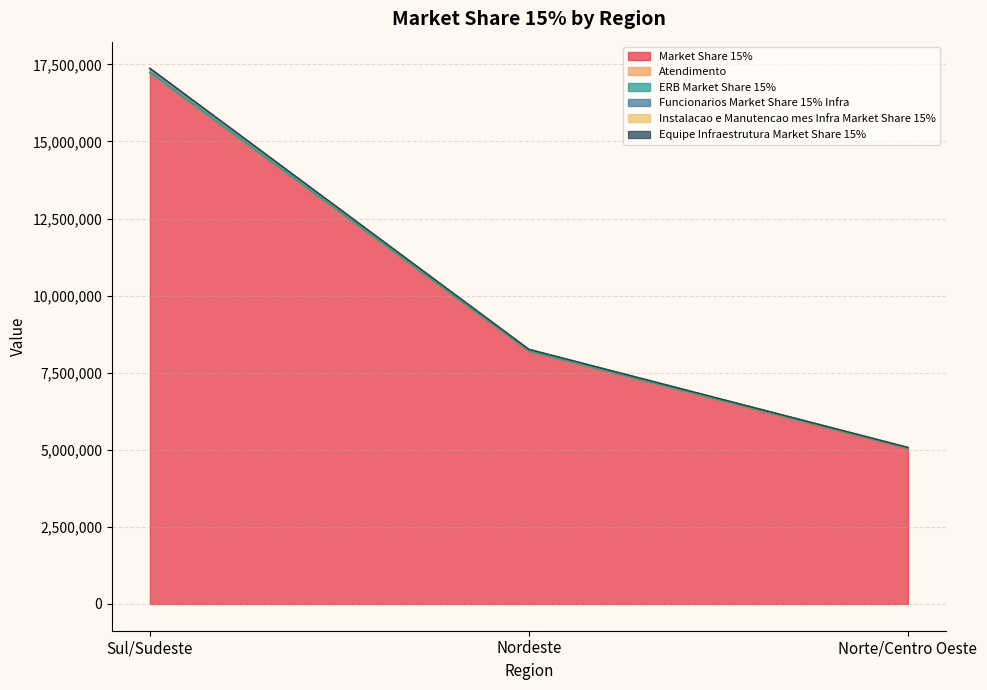

Does the chart have visible grid lines?

Yes